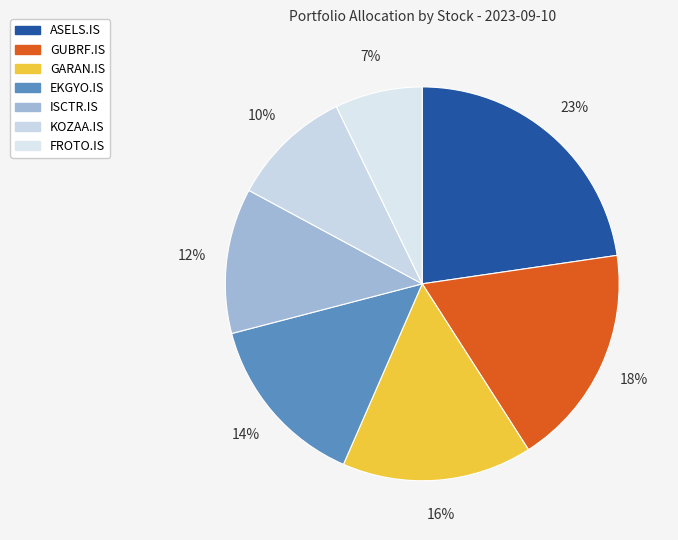

Rank the categories by value from lowest to highest.

FROTO.IS, KOZAA.IS, ISCTR.IS, EKGYO.IS, GARAN.IS, GUBRF.IS, ASELS.IS